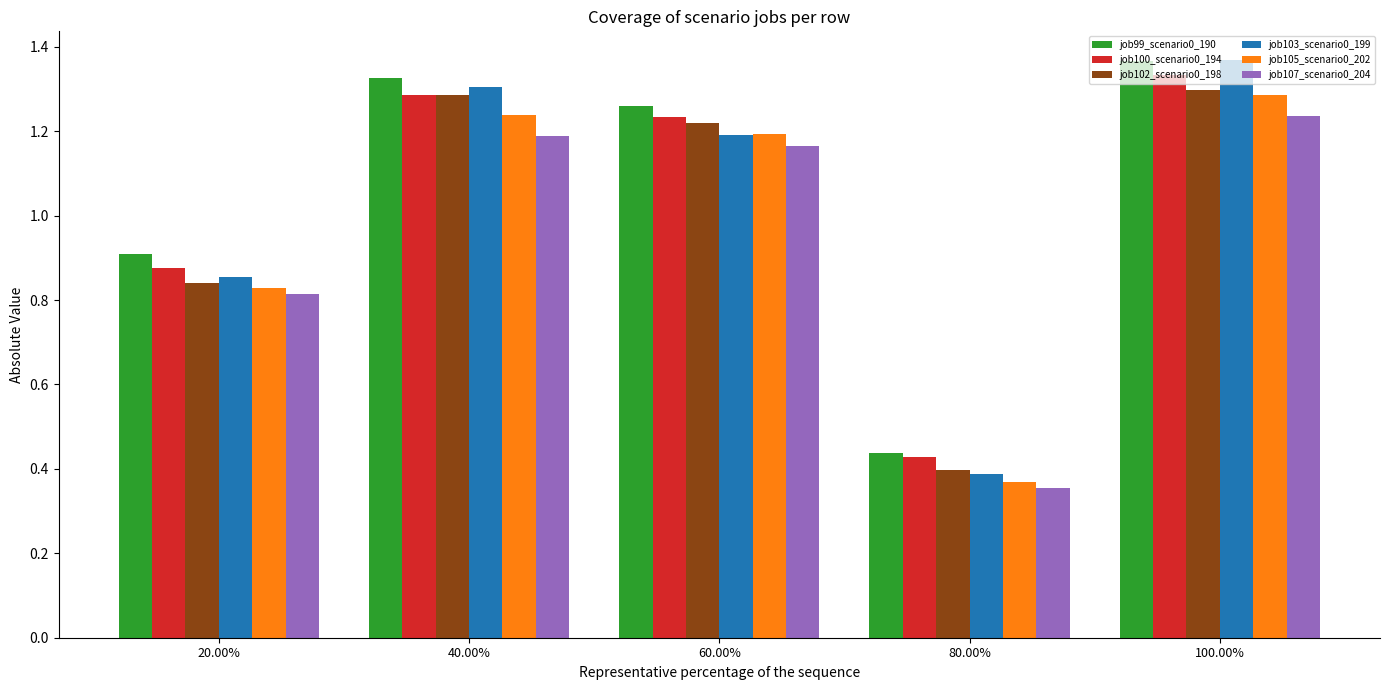

The job105_scenario0_202 series shows 1.2 at 60.00%. True or false?

True